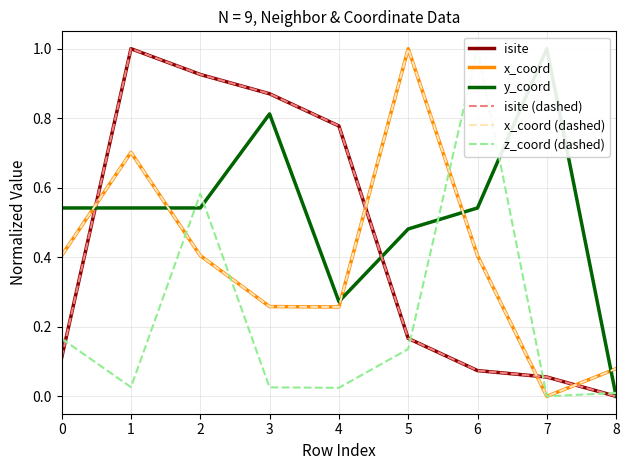

The isite series shows 1.0 at 1. True or false?

True